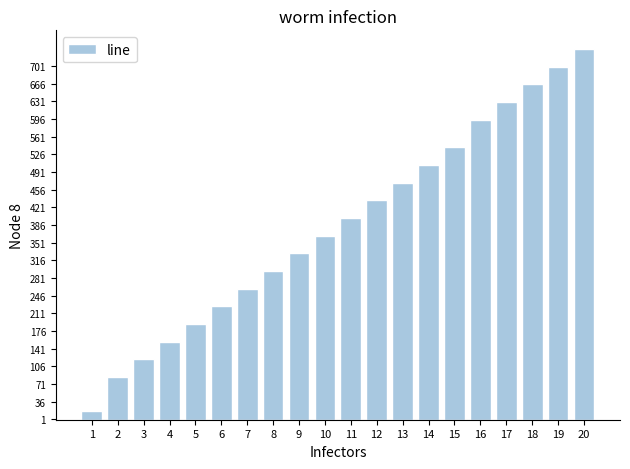

The value at 7 is 421. True or false?

False